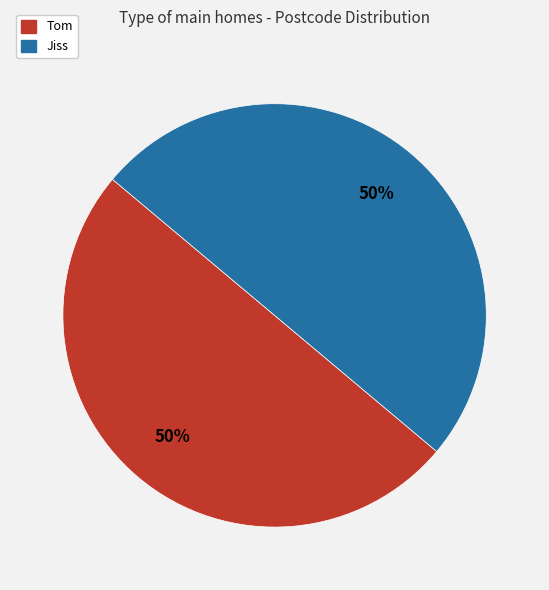

To the nearest percent, what is the average slice percentage?

50%